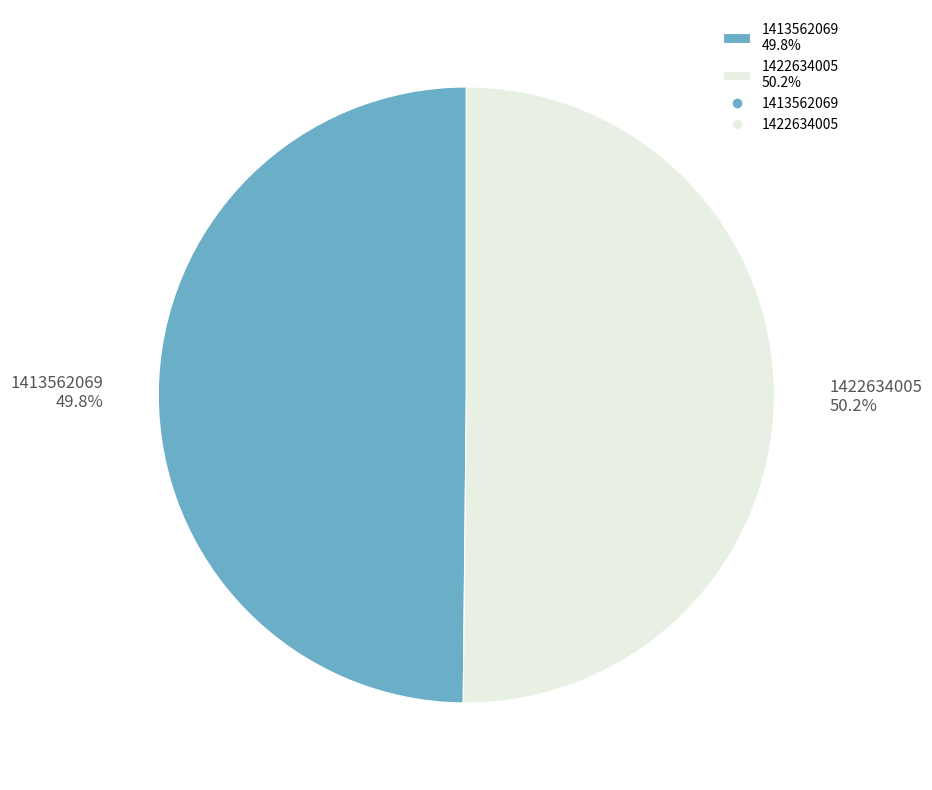

Does any single category account for the majority?

Yes